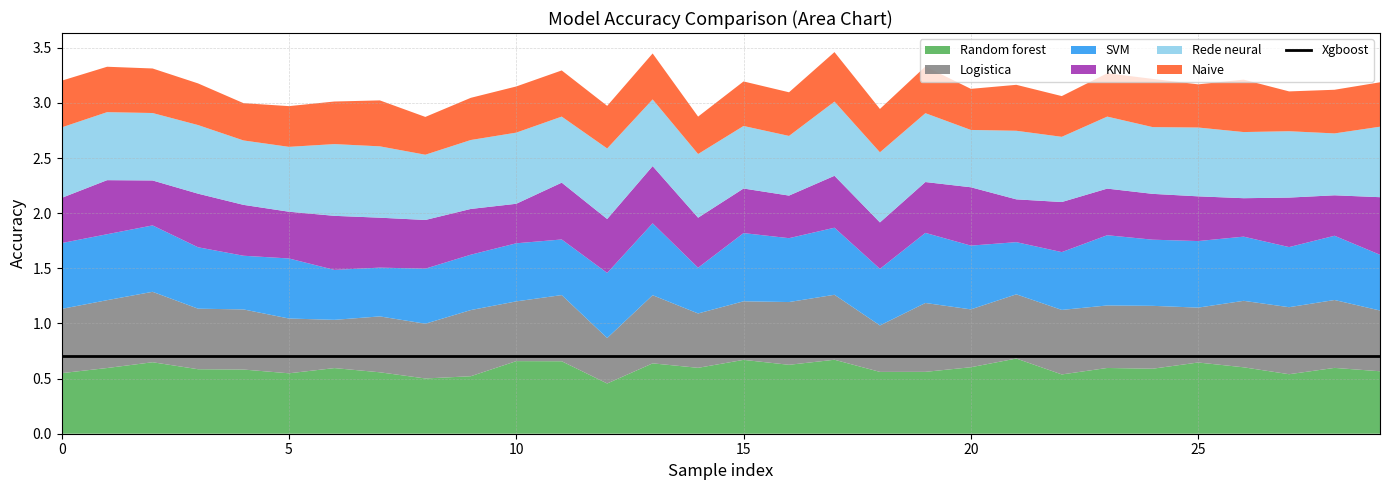

What is the spread (max minus min) of values at 27?

0.2